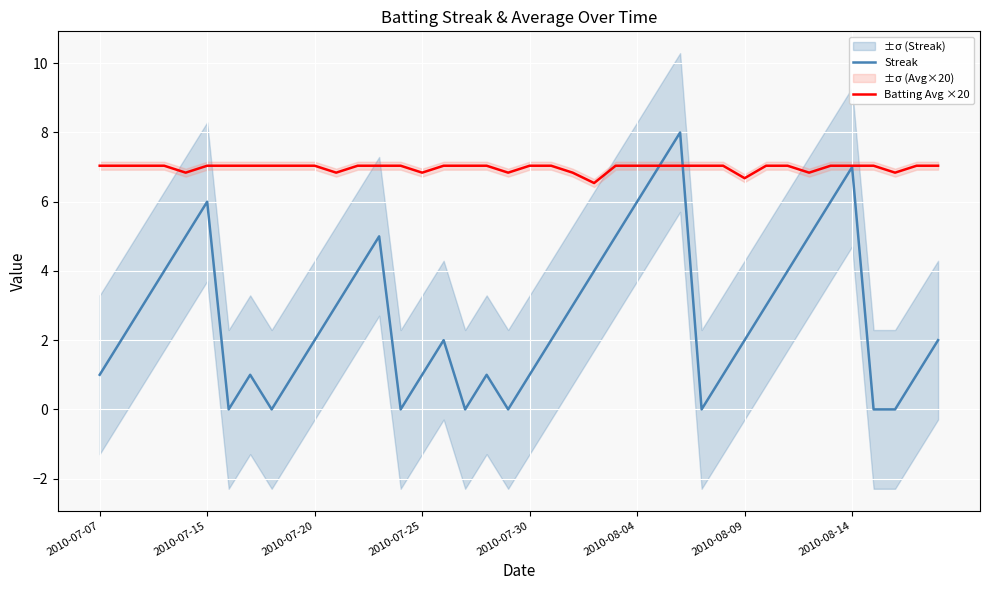

What is the average value of the Streak series?

2.7